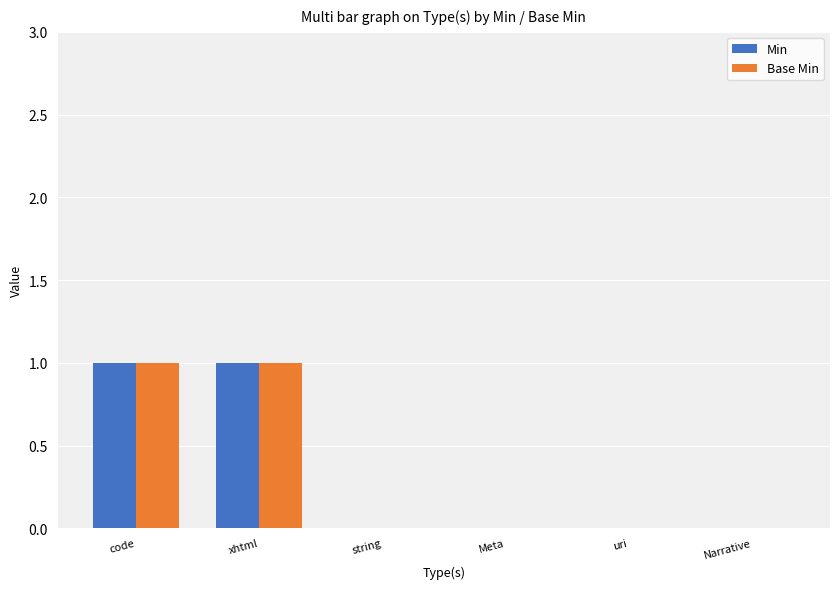

The Base Min series shows 0 at xhtml. True or false?

False